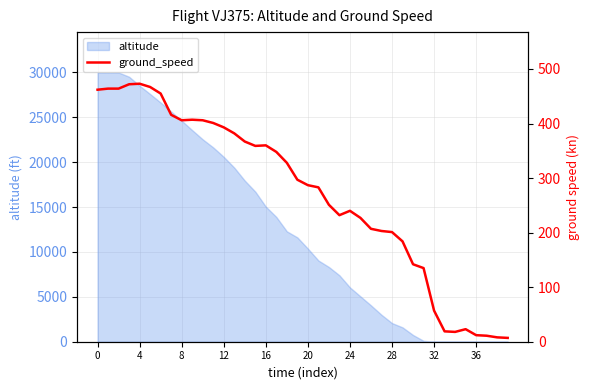

What is the change in value from 0 to 38?

-454